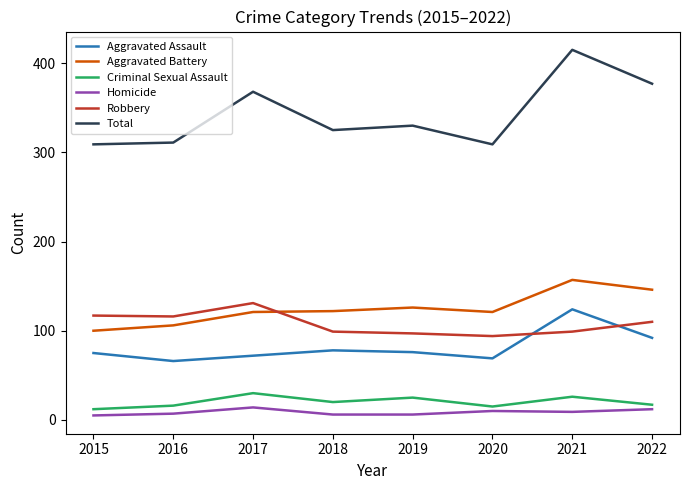

Which label corresponds to the largest value in the chart?

2021